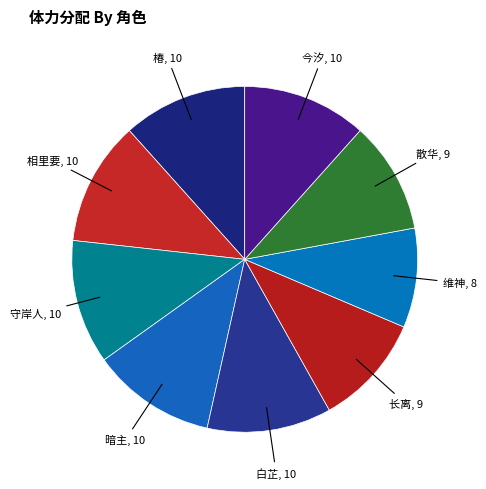

How many segments does this pie chart have?

9